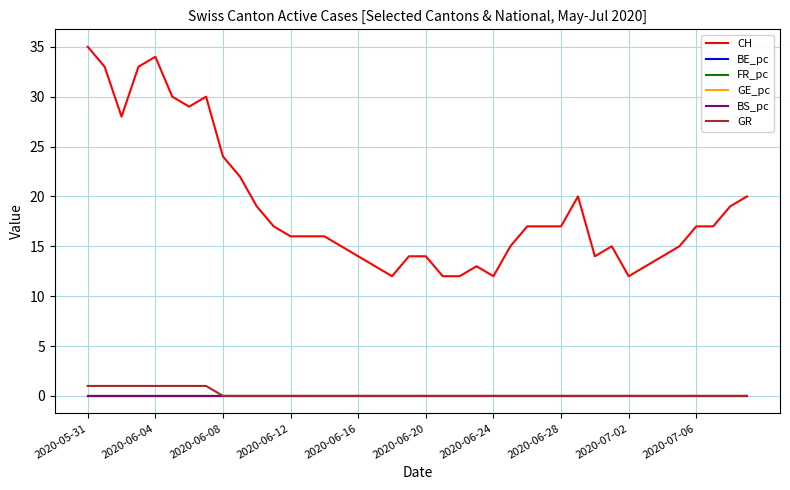

Which series has the largest total across all categories?

CH